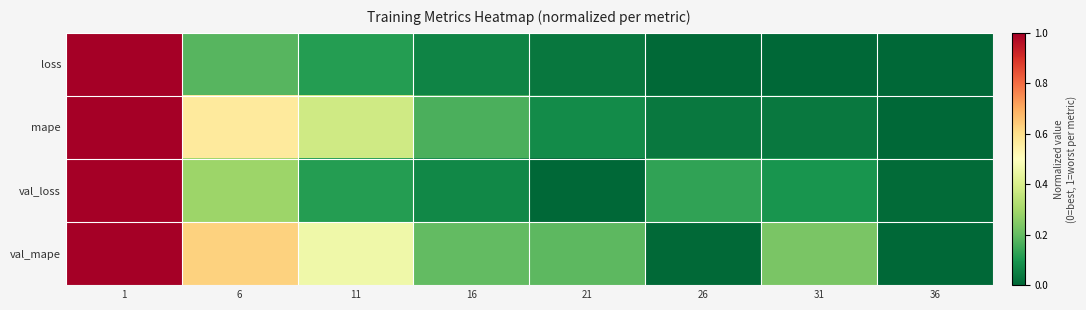

How many categories are shown in the chart?

8